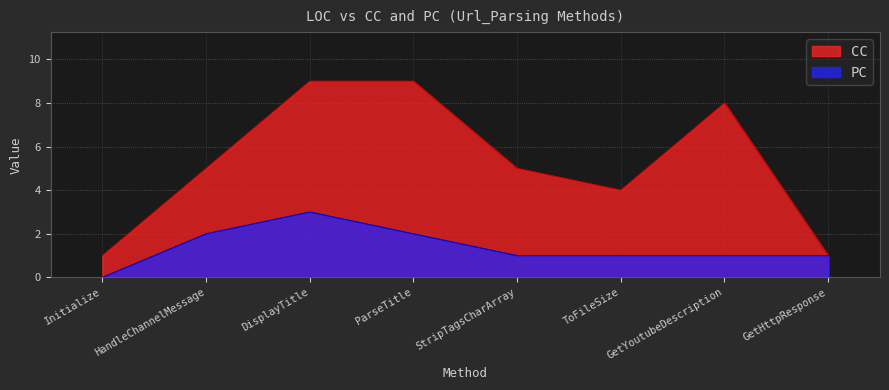

Reading left to right, what are all the values shown in this chart?

CC: Initialize=1	HandleChannelMessage=5	DisplayTitle=9	ParseTitle=9	StripTagsCharArray=5	ToFileSize=4	GetYoutubeDescription=8	GetHttpResponse=1
PC: Initialize=0	HandleChannelMessage=2	DisplayTitle=3	ParseTitle=2	StripTagsCharArray=1	ToFileSize=1	GetYoutubeDescription=1	GetHttpResponse=1